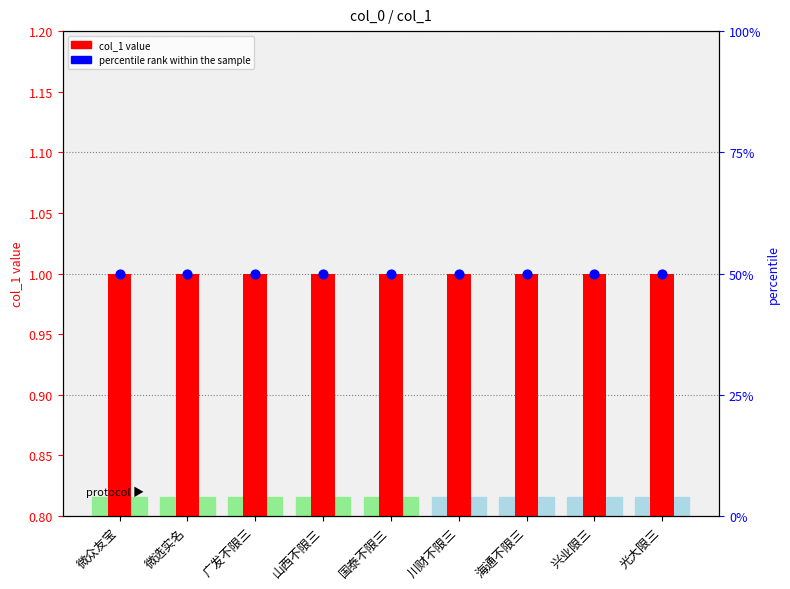

What are all the series names shown in the legend?

col_1 value, percentile rank within the sample